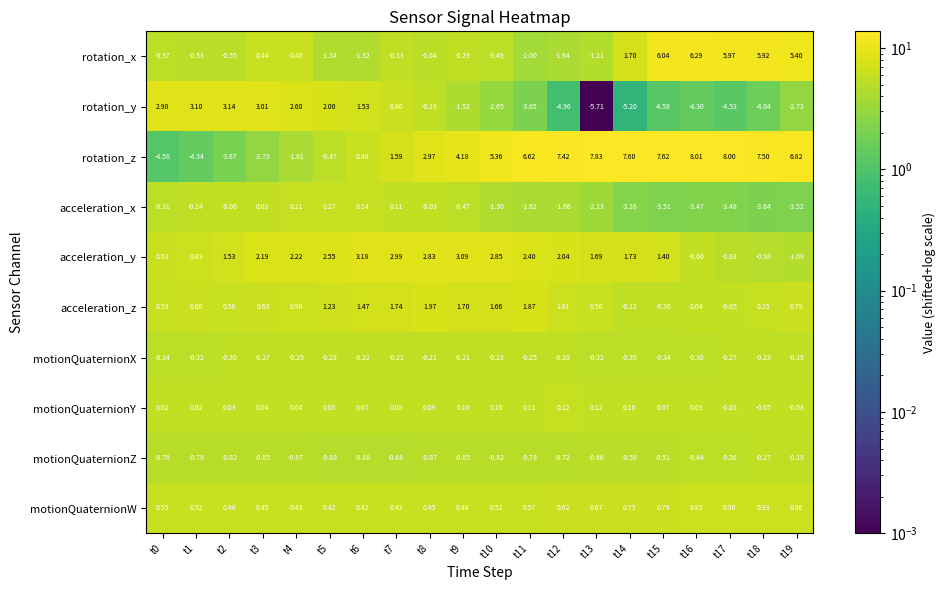

Rank the series at t0 from lowest to highest value.

rotation_z, motionQuaternionZ, rotation_x, motionQuaternionX, acceleration_x, motionQuaternionY, acceleration_z, motionQuaternionW, acceleration_y, rotation_y